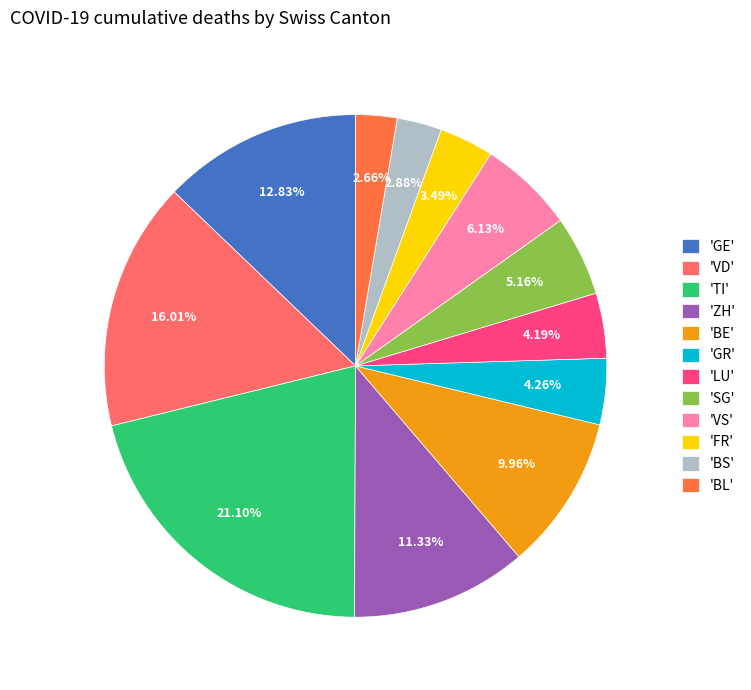

Which slice is the largest?

'TI'